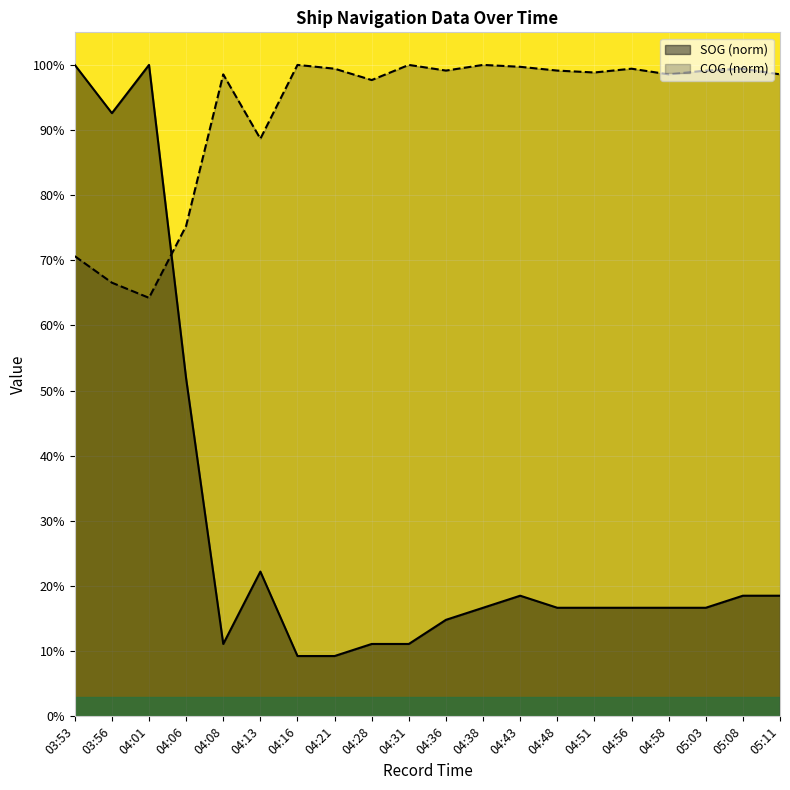

What is the sum of all SOG values?

5.9